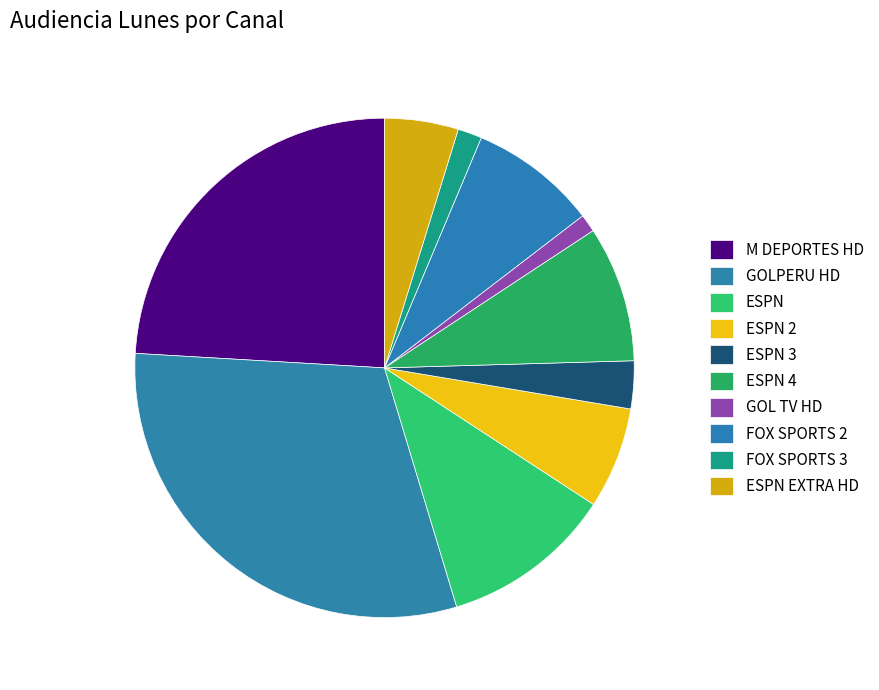

What is the change in value from FOX SPORTS 3 to ESPN EXTRA HD?

+1060.0